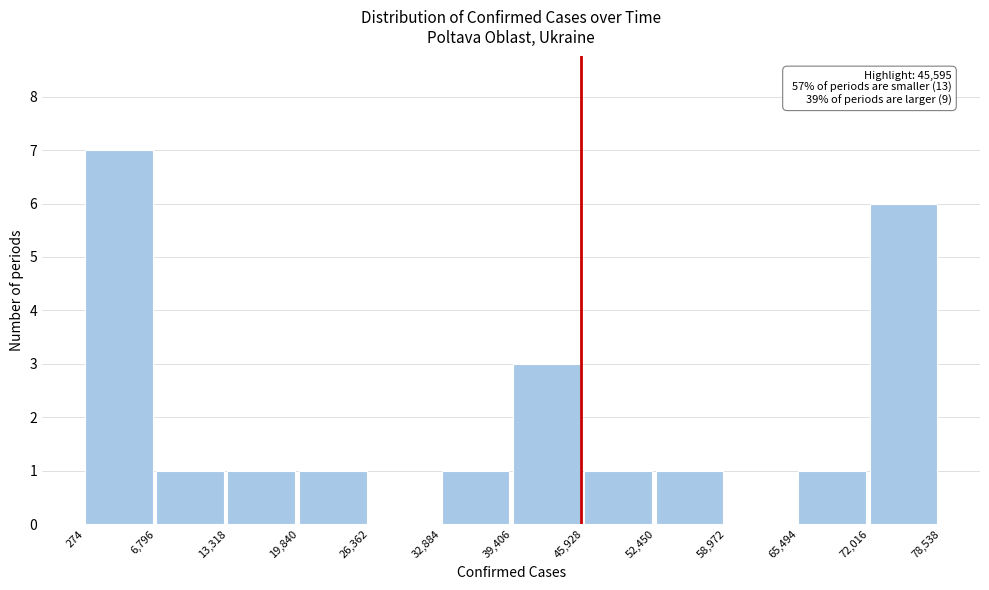

Over which range of the x-axis is the bar tallest?

274 to 6,796